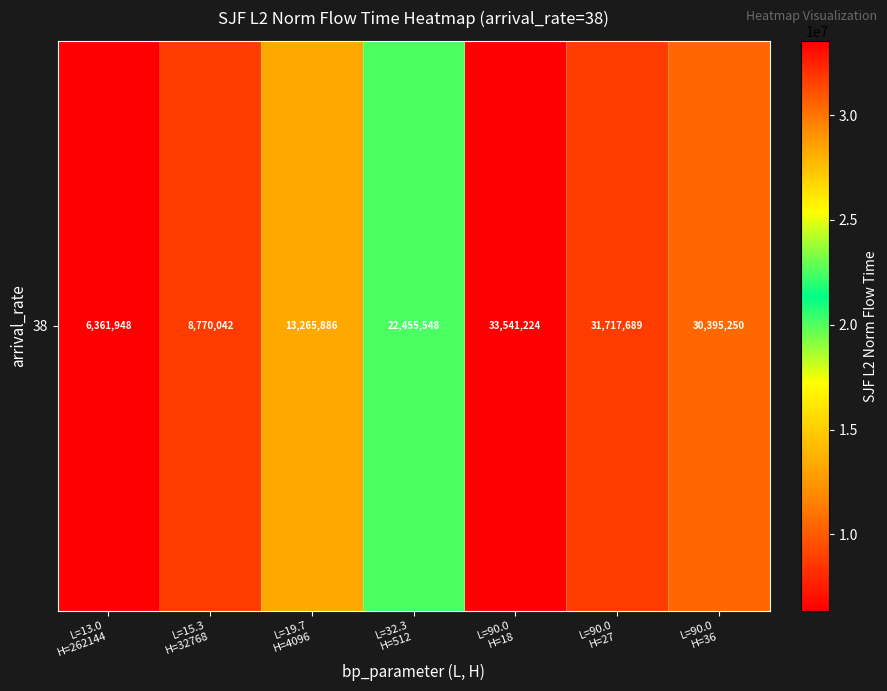

What is the ratio of the value at L=90.0
H=36 to the value at L=32.3
H=512?

1.4